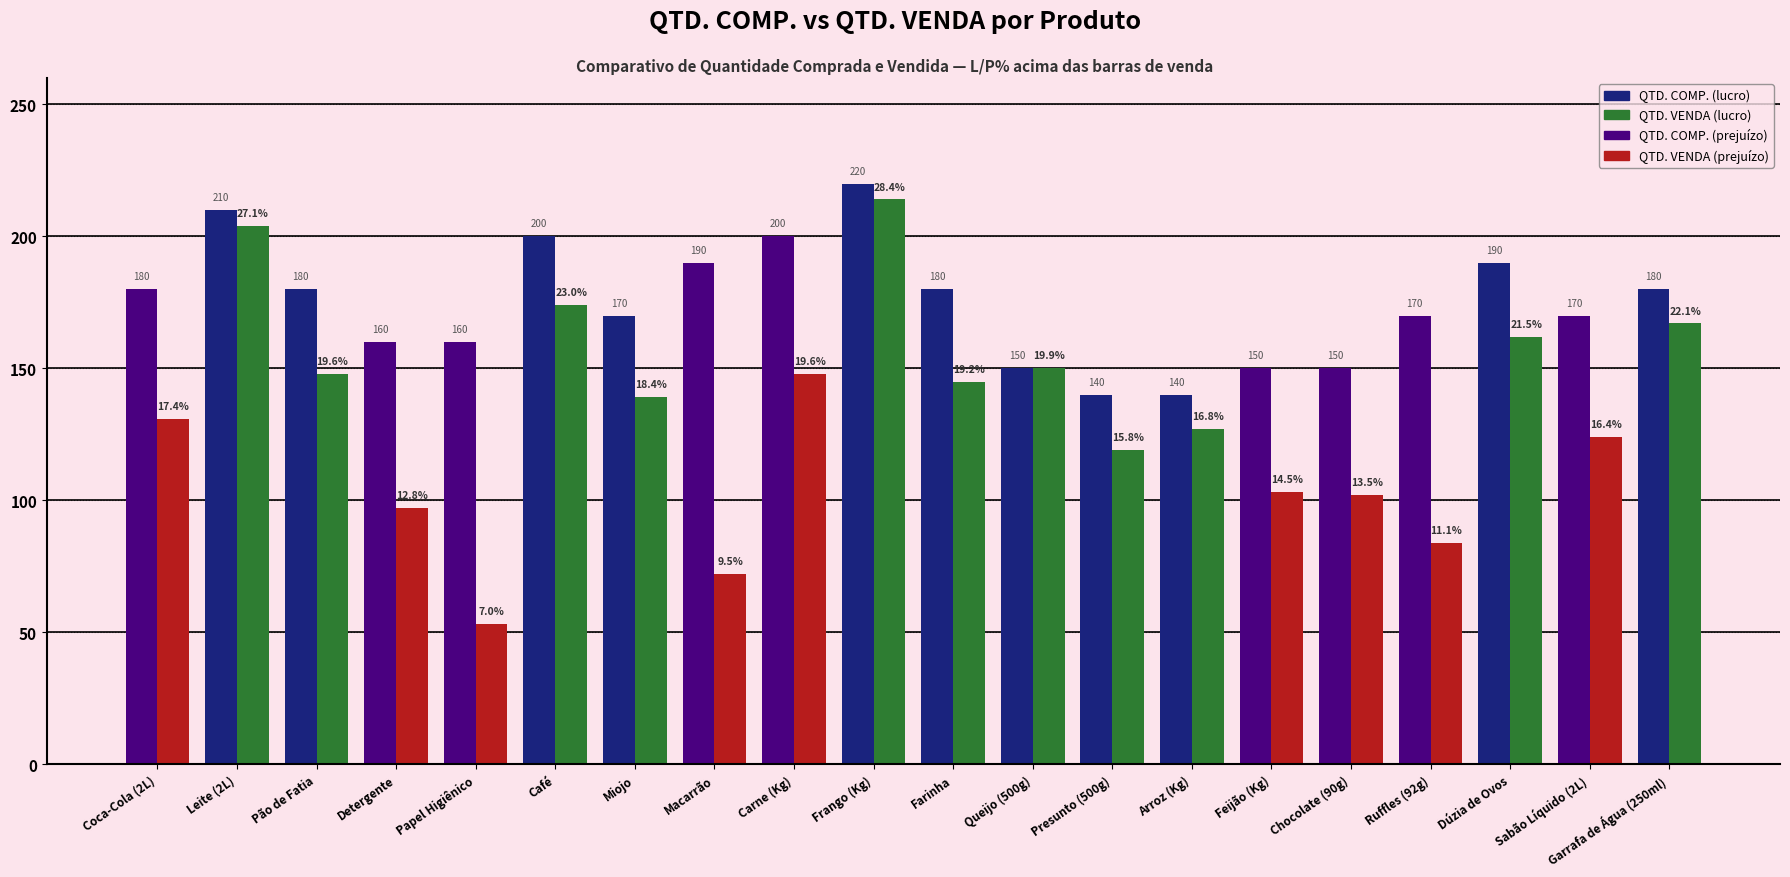

How many values in the QTD. COMP. series exceed 180?

6